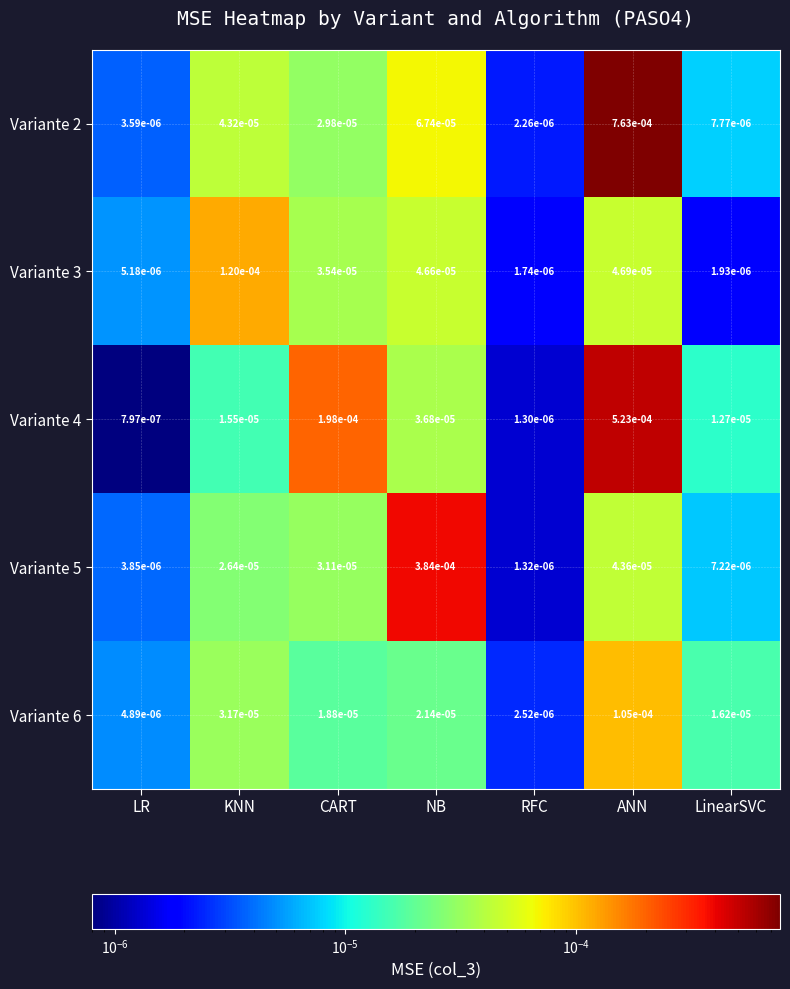

Count the number of categories in the chart.

7